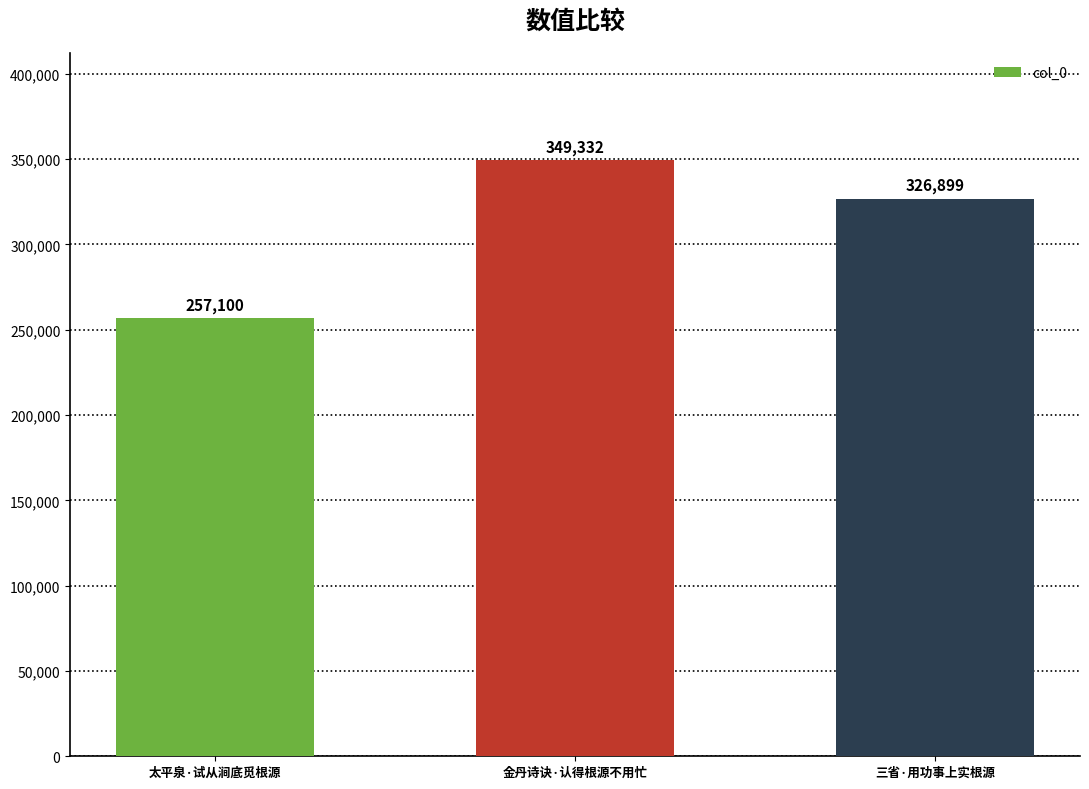

Reading left to right, list all the values displayed in this chart.

257100	349332	326899